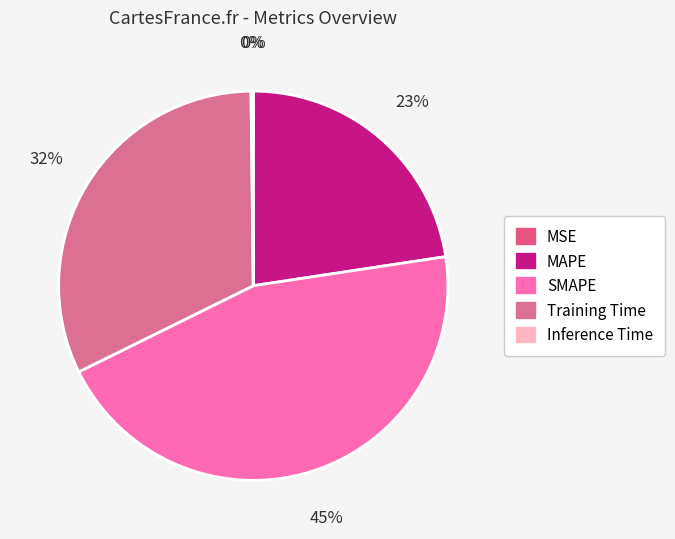

Which slice is the smallest?

MSE